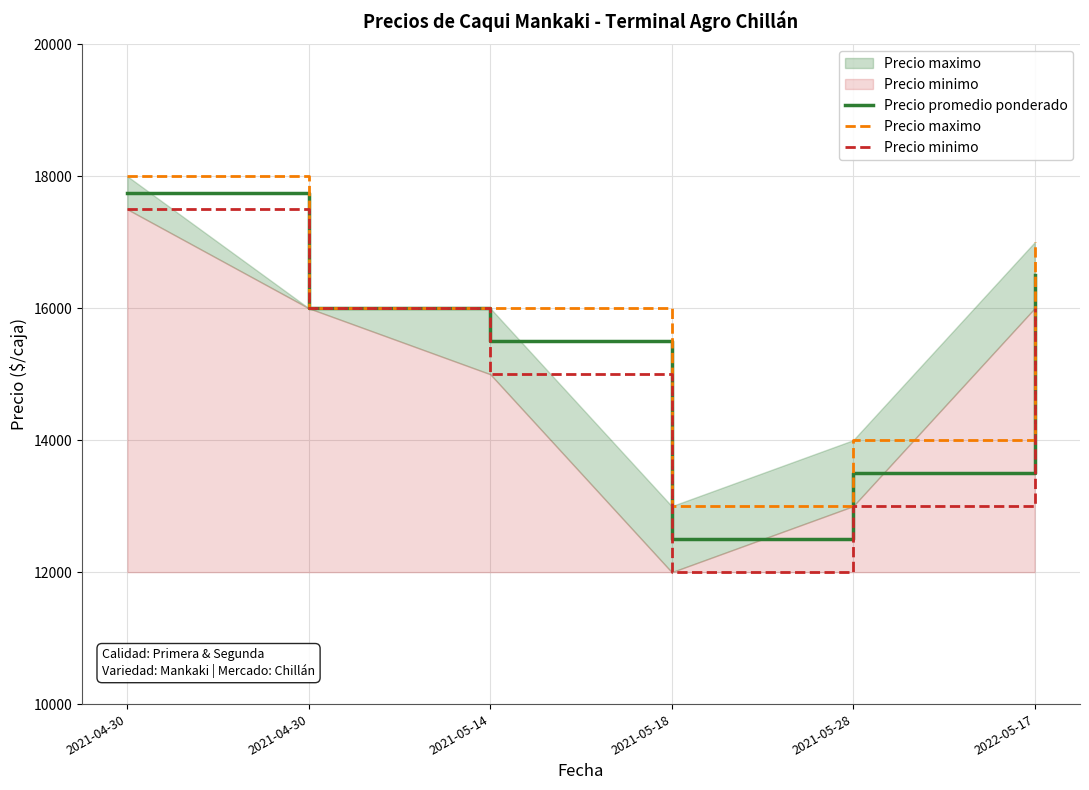

What is the sum of the Precio promedio ponderado values at 2021-05-18 and 2022-05-17?

29000